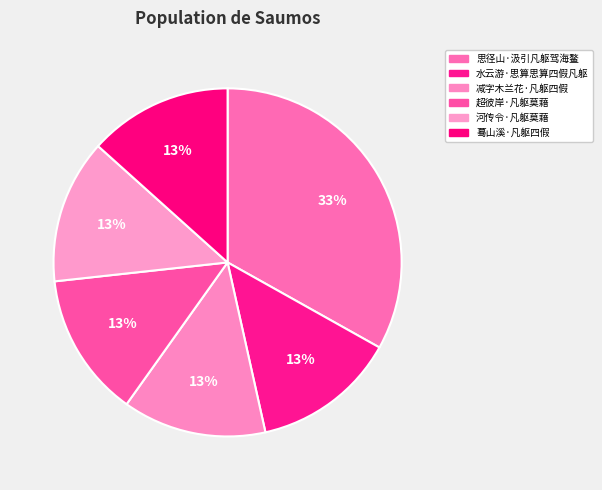

What portion of the pie excludes 超彼岸·凡躯莫藉?

86.6%